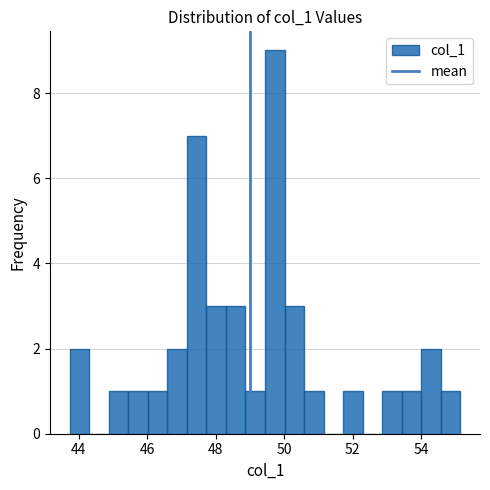

Read against the x-axis, roughly where is the centre of the tallest bar?

49.8